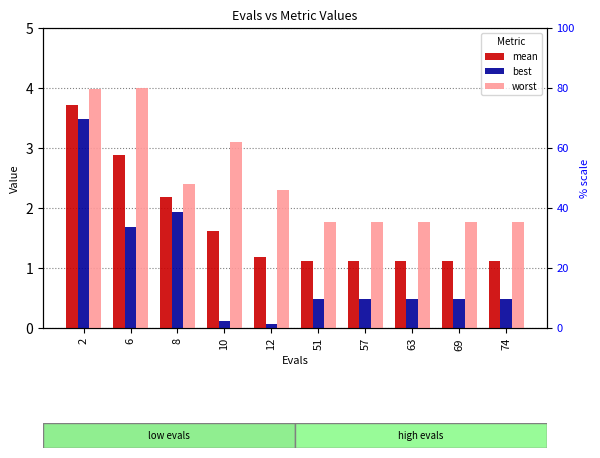

What are all the series names shown in the legend?

mean, best, worst